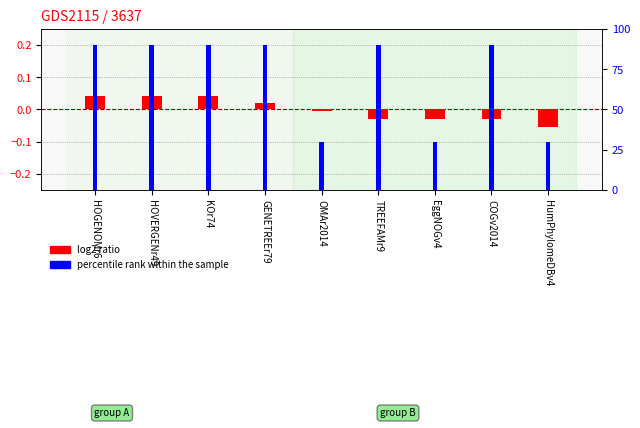

What is the maximum value shown in the chart?

90.0